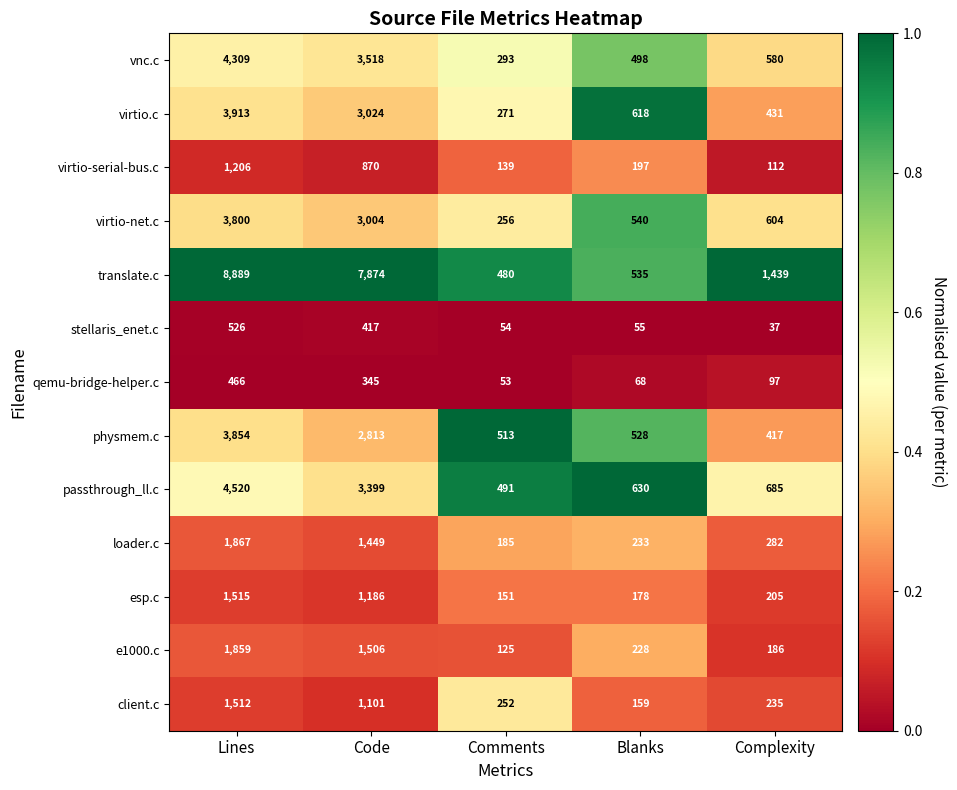

At which category is the sum across all series the highest?

Lines